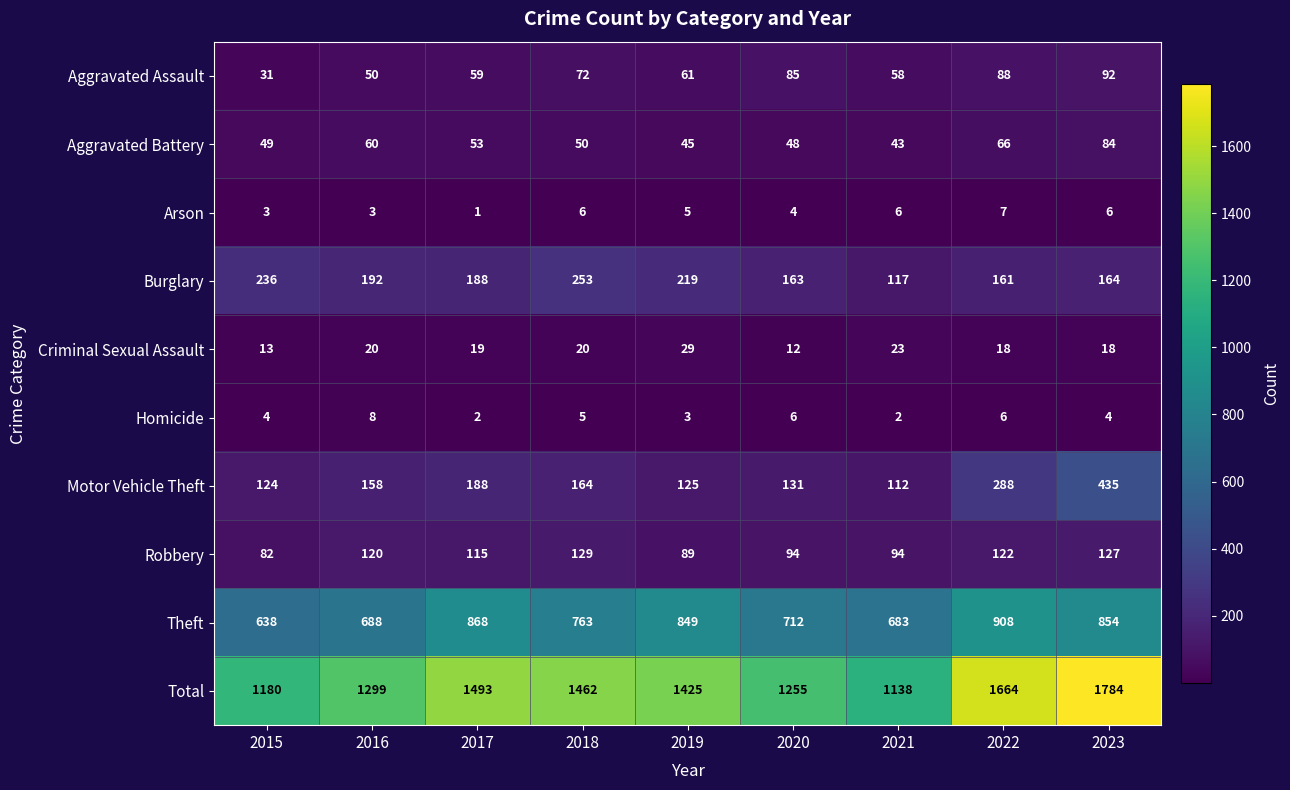

Read the Motor Vehicle Theft value at 2016.

158